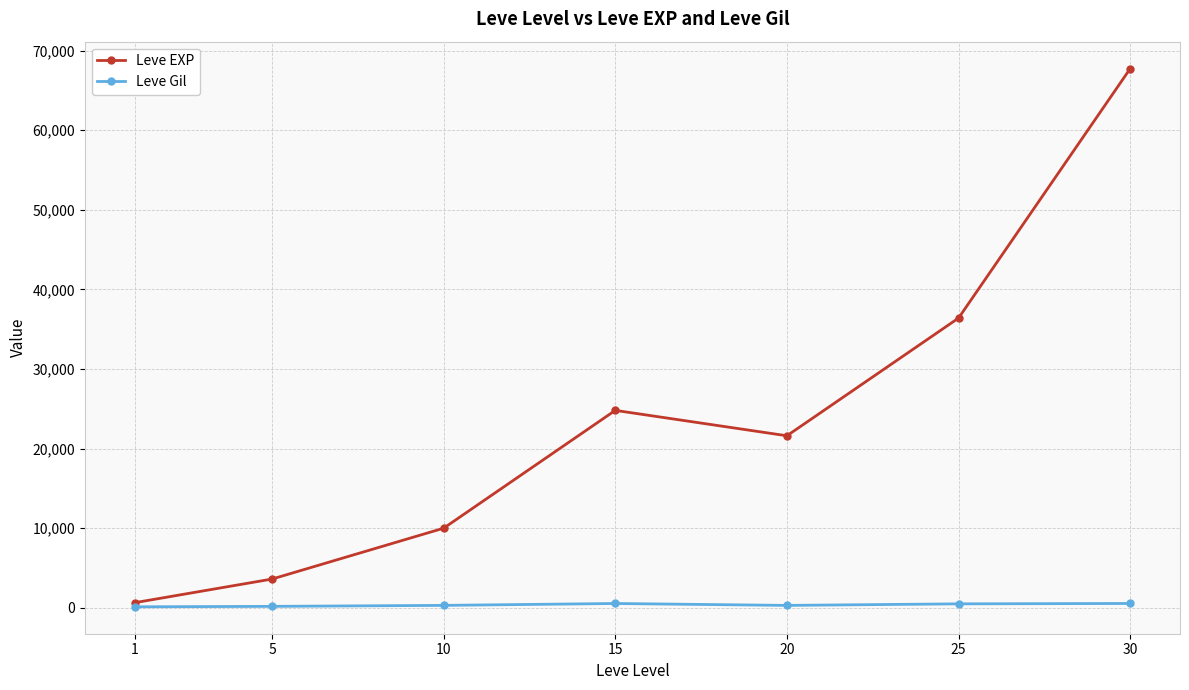

At which category is the sum across all series the highest?

30